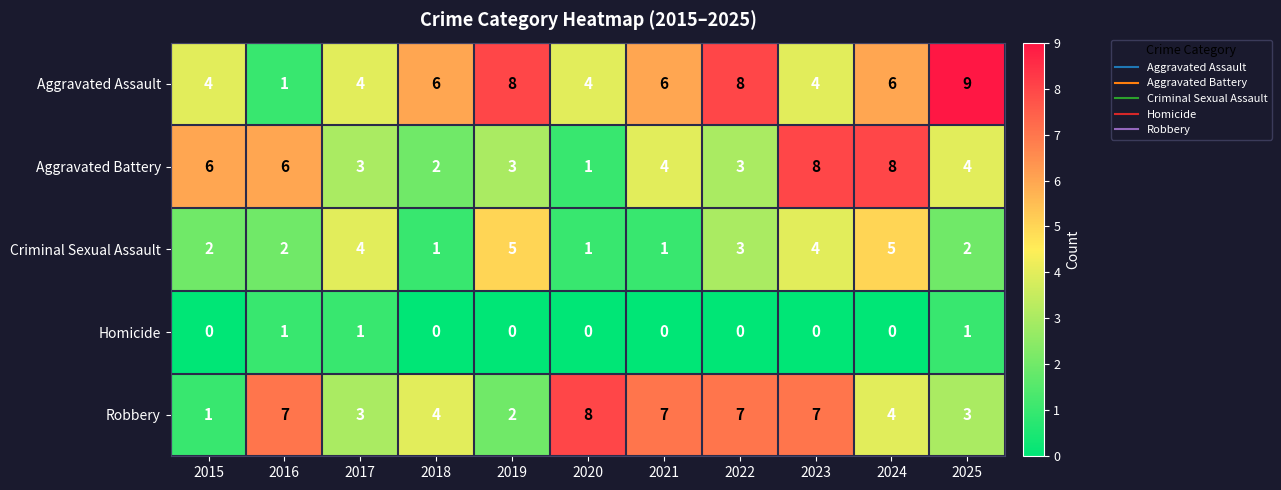

The Aggravated Battery series shows 4 at 2018. True or false?

False